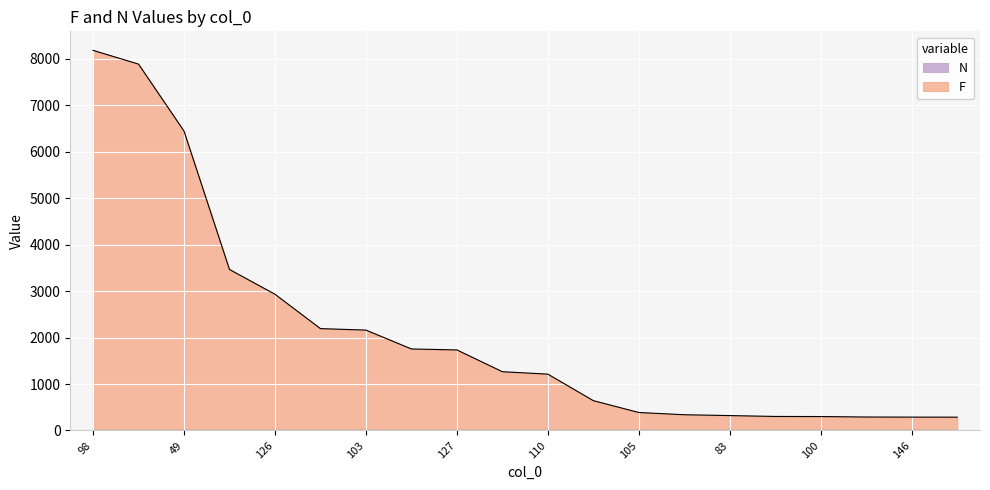

Between 100 and 103, which is larger?

103